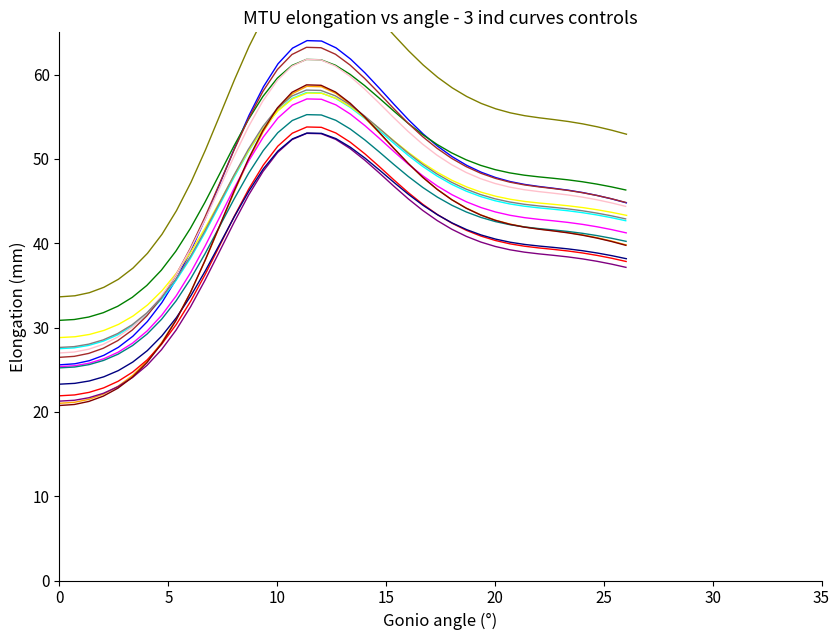

True or false: there are more than 1 points higher than both neighbors.

False